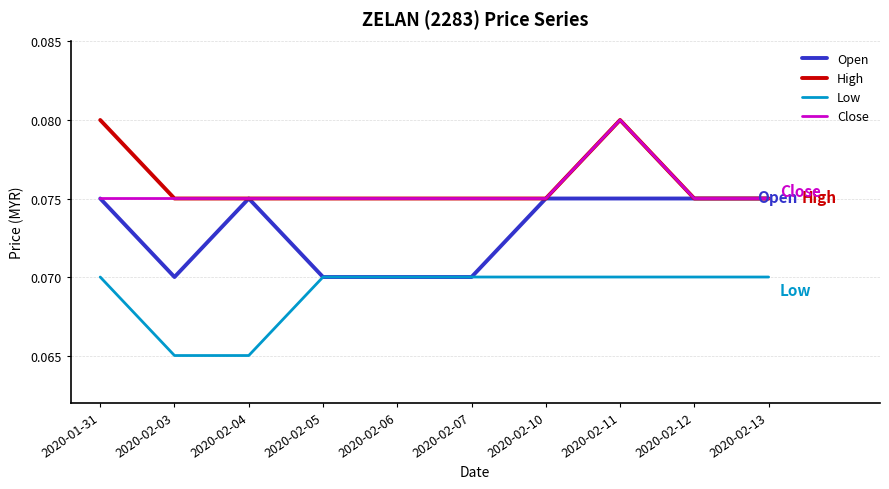

True or false: Low and High intersect in this chart.

False